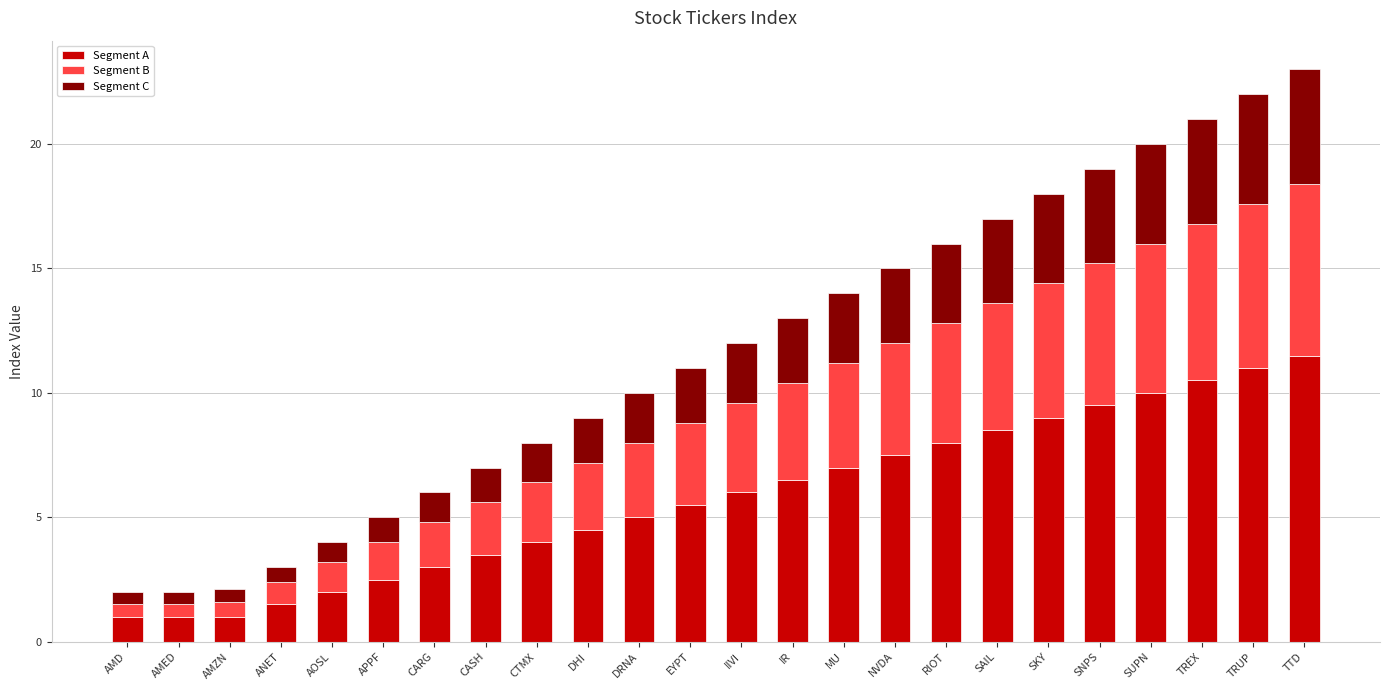

What is the approximate value of Segment A at SAIL?

8.5